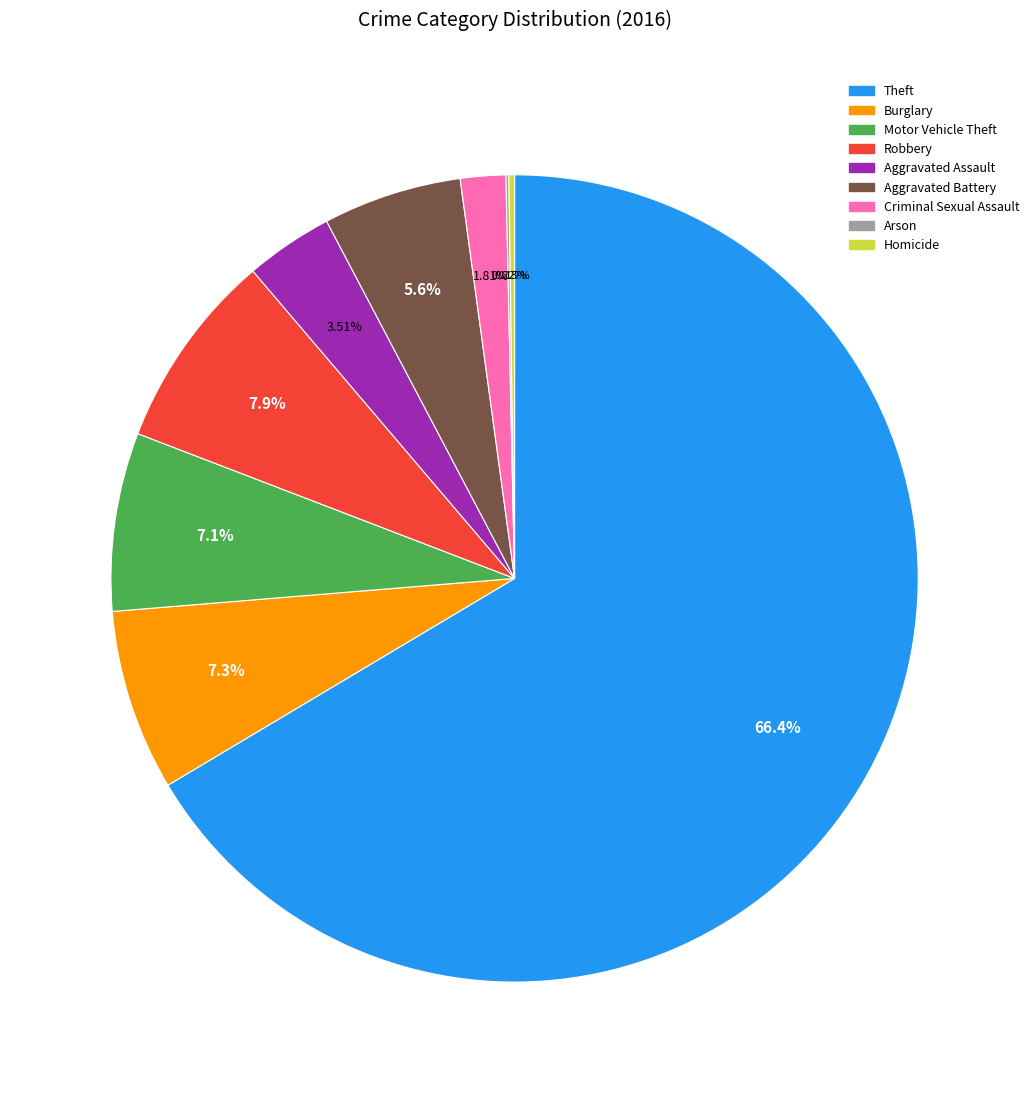

Which category has the biggest portion of the pie?

Theft